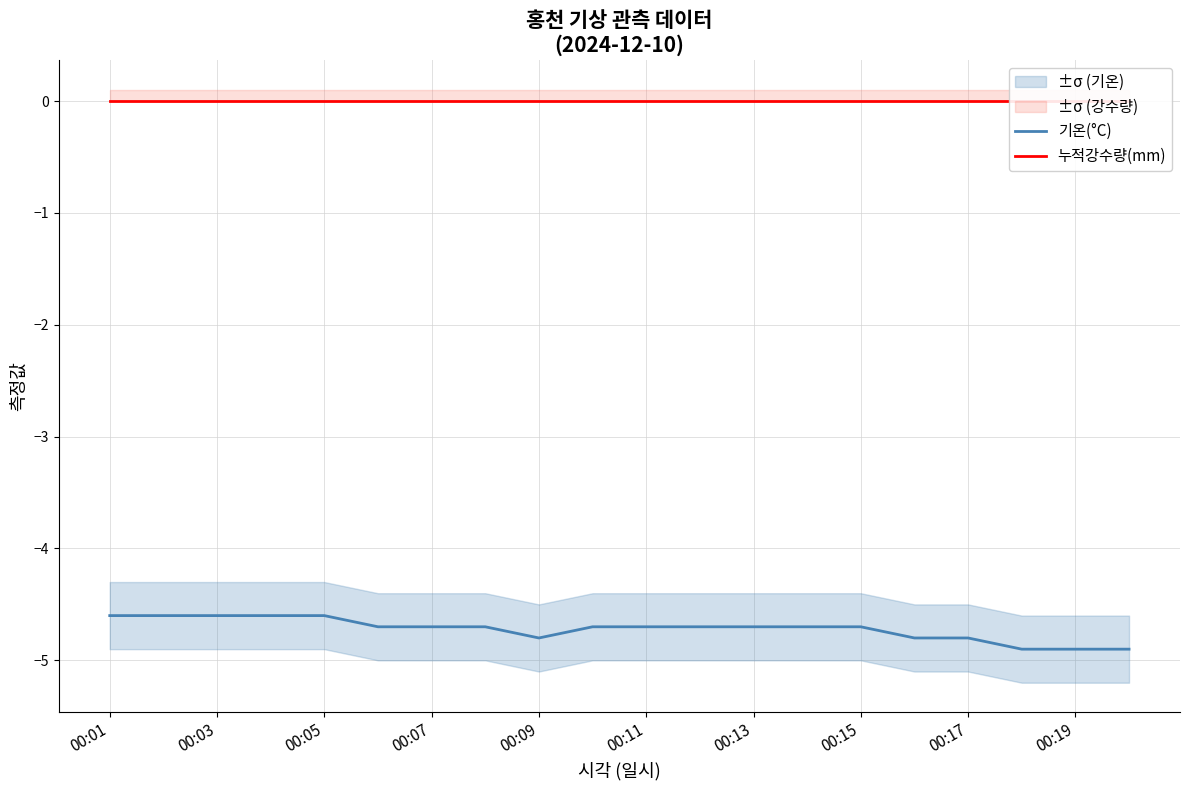

Is this an area chart (filled region under the line)?

No